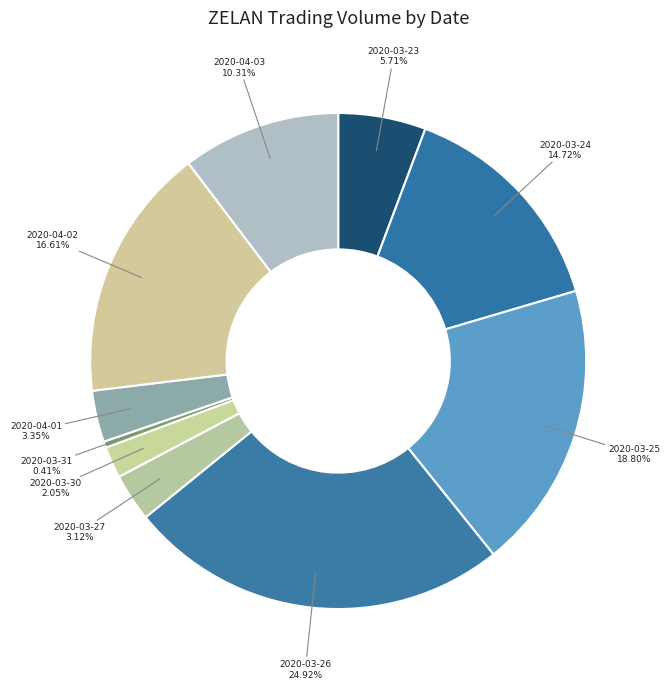

Combined, what portion of the pie is 2020-03-30 and 2020-04-02?

18.7%